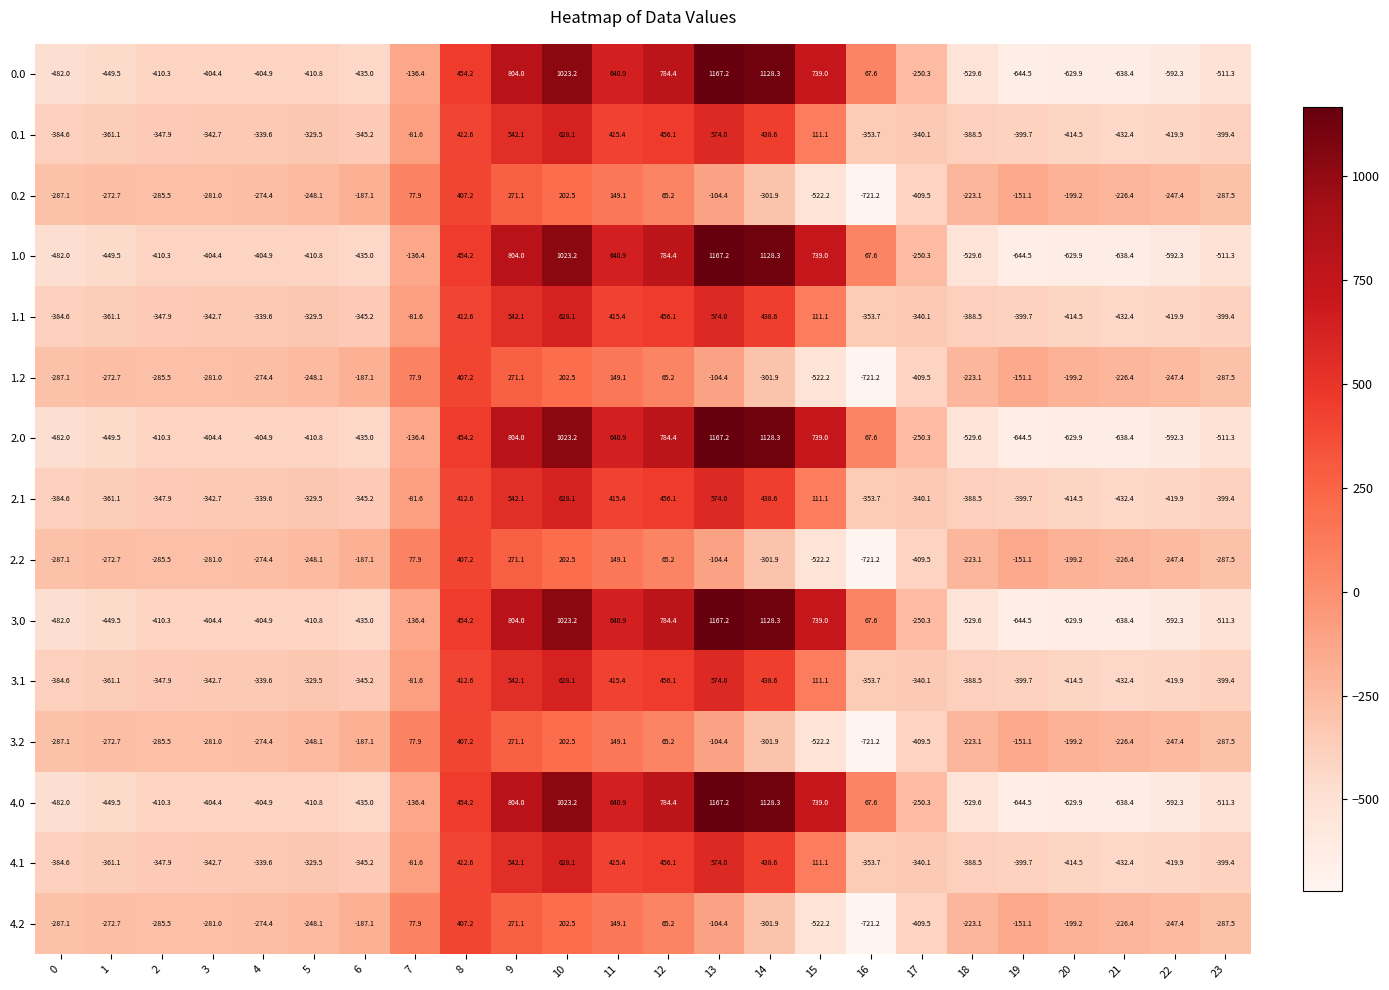

List the labels in order of 3.1 value, smallest first.

21, 22, 20, 19, 23, 18, 0, 1, 16, 2, 6, 3, 17, 4, 5, 7, 15, 8, 11, 14, 12, 9, 13, 10